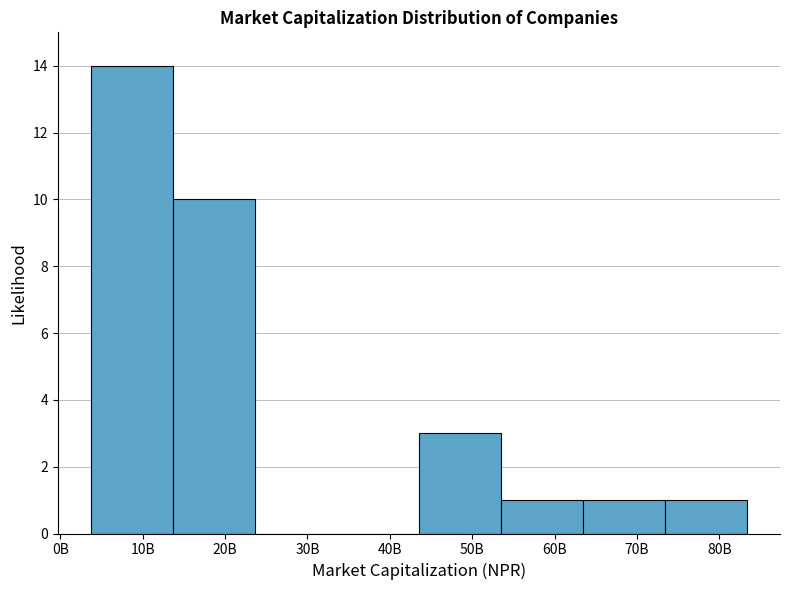

Reading right to left, list all the values displayed in this chart.

80B=1	70B=1	60B=1	50B=3	40B=0	30B=0	20B=10	10B=14